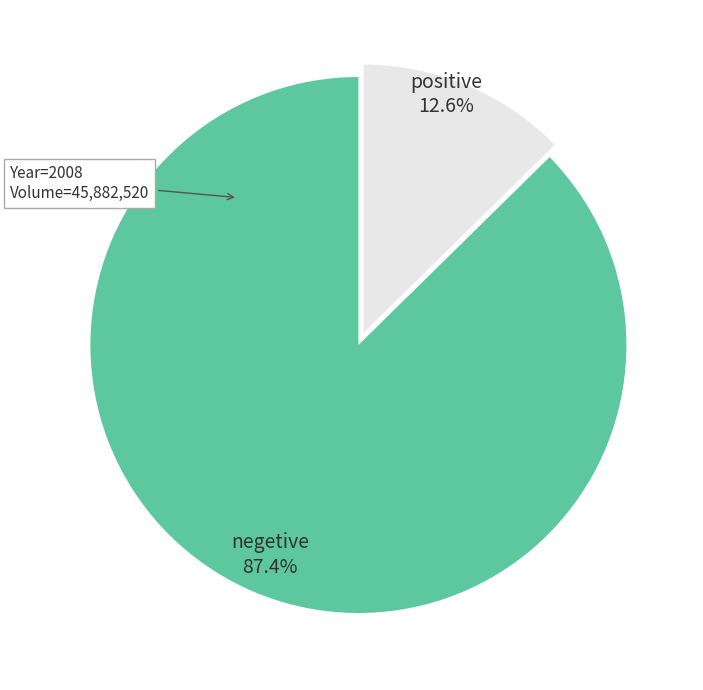

Which slice represents more than half of the pie?

negetive